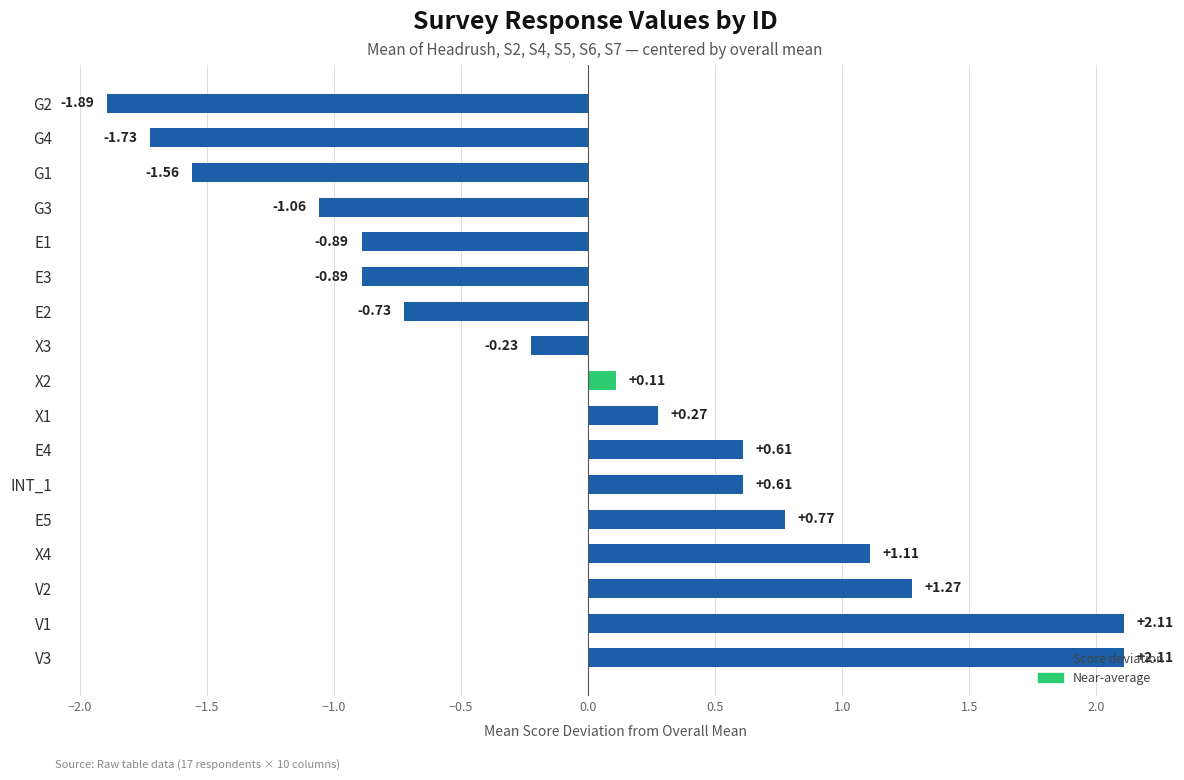

What is the difference between the maximum and minimum values?

4.0